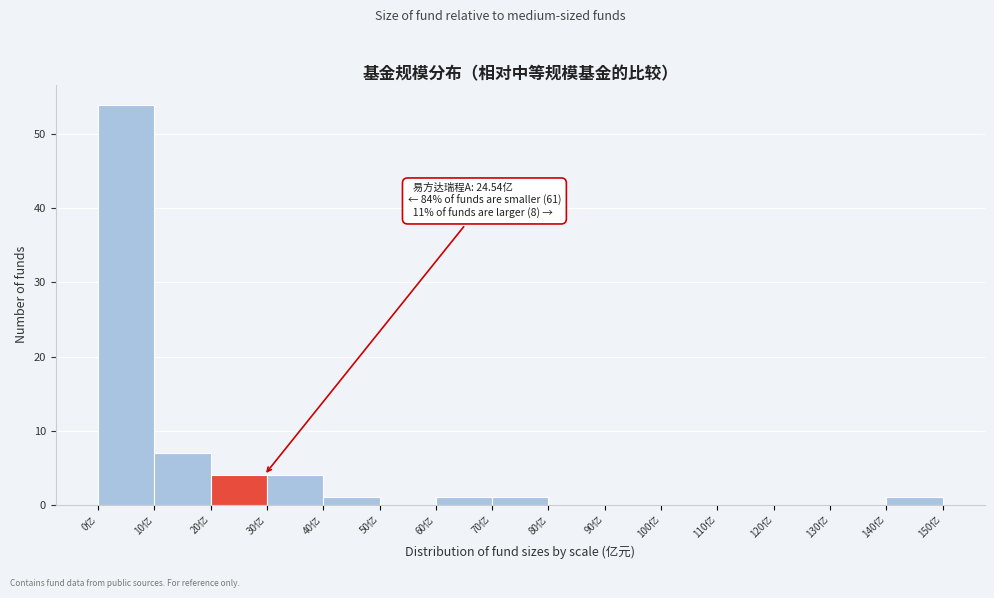

Which range on the x-axis has the tallest bar?

0 to 10